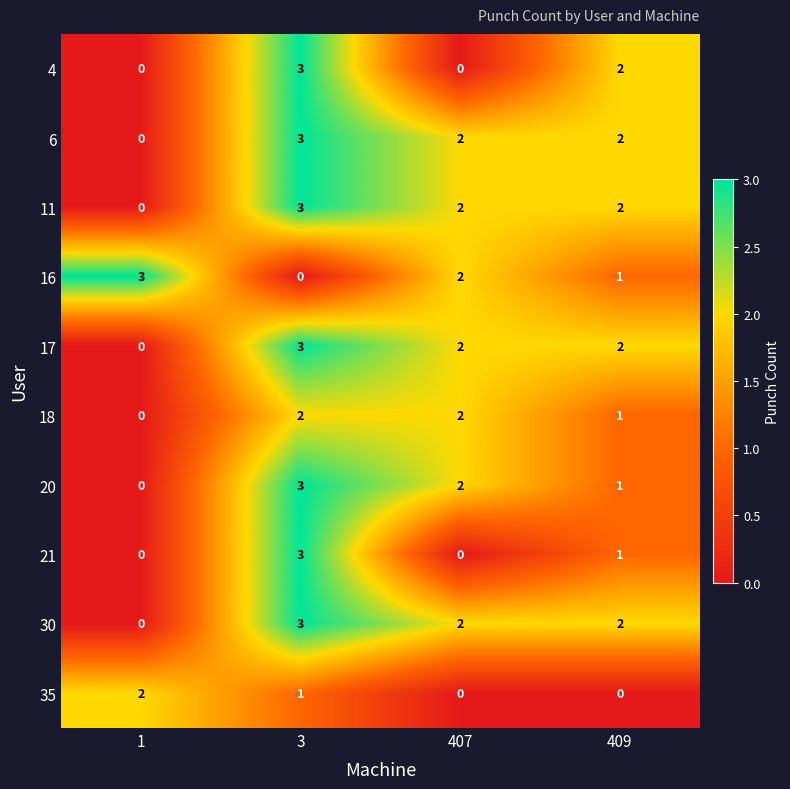

What is the sum of all 6 values?

7